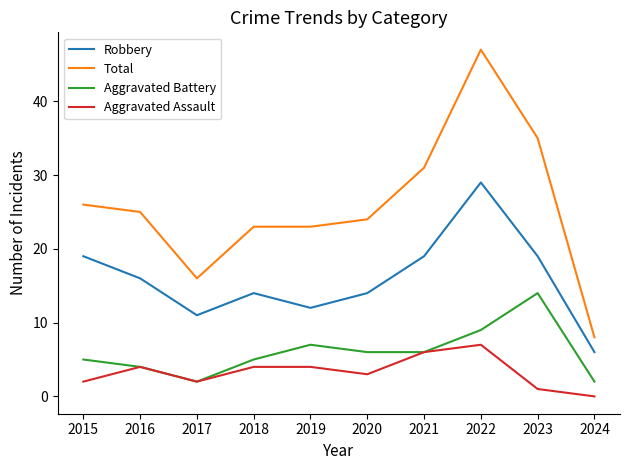

At which label does Robbery first exceed 16?

2015